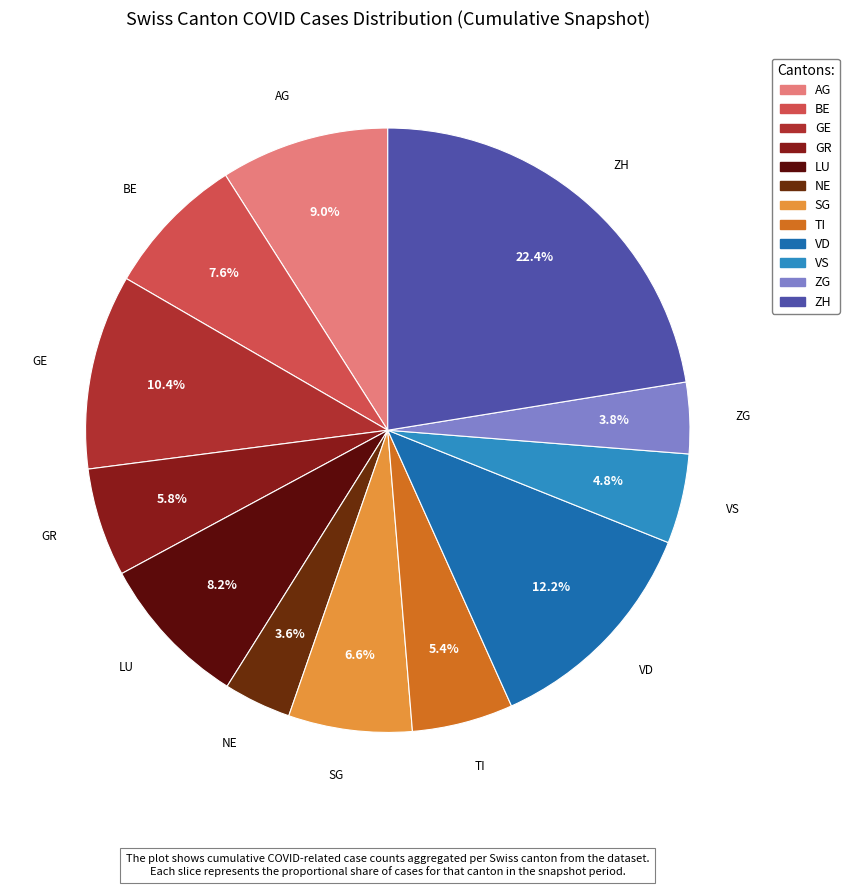

The GR slice represents 6% of the pie. True or false?

True